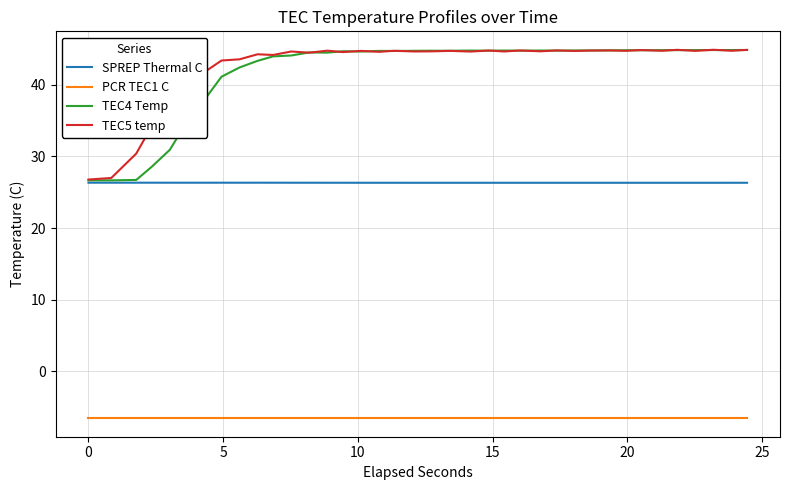

How many series are shown in this chart?

4